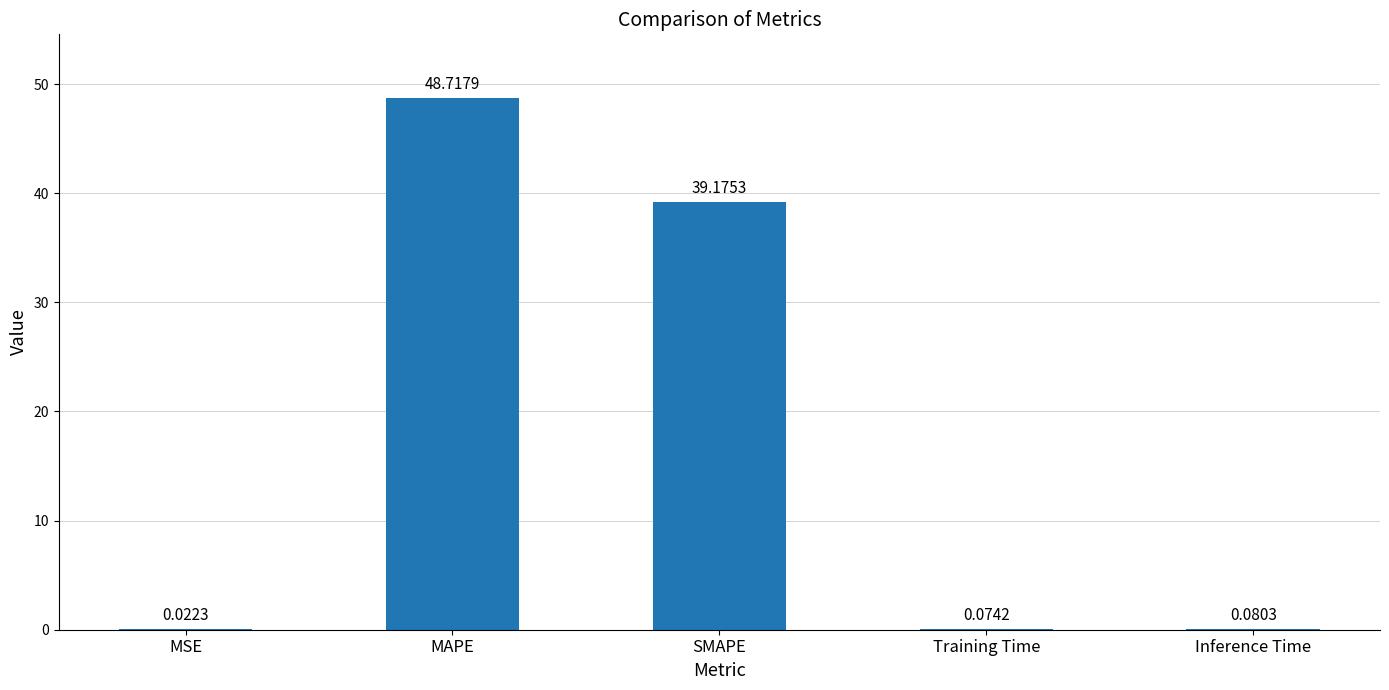

What is the sum of all values?

88.1